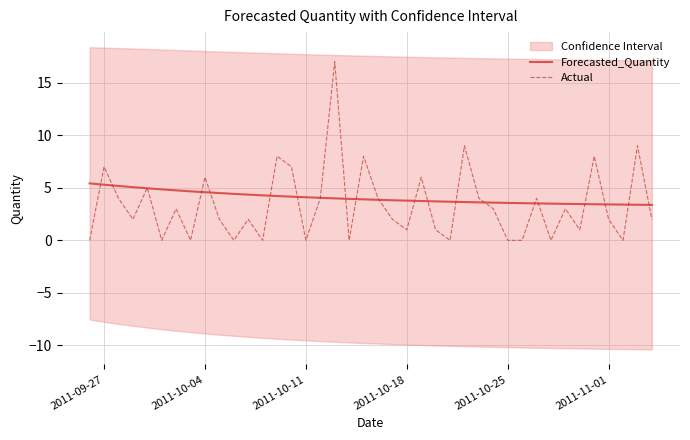

At which label does Actual first exceed 2?

2011-09-27